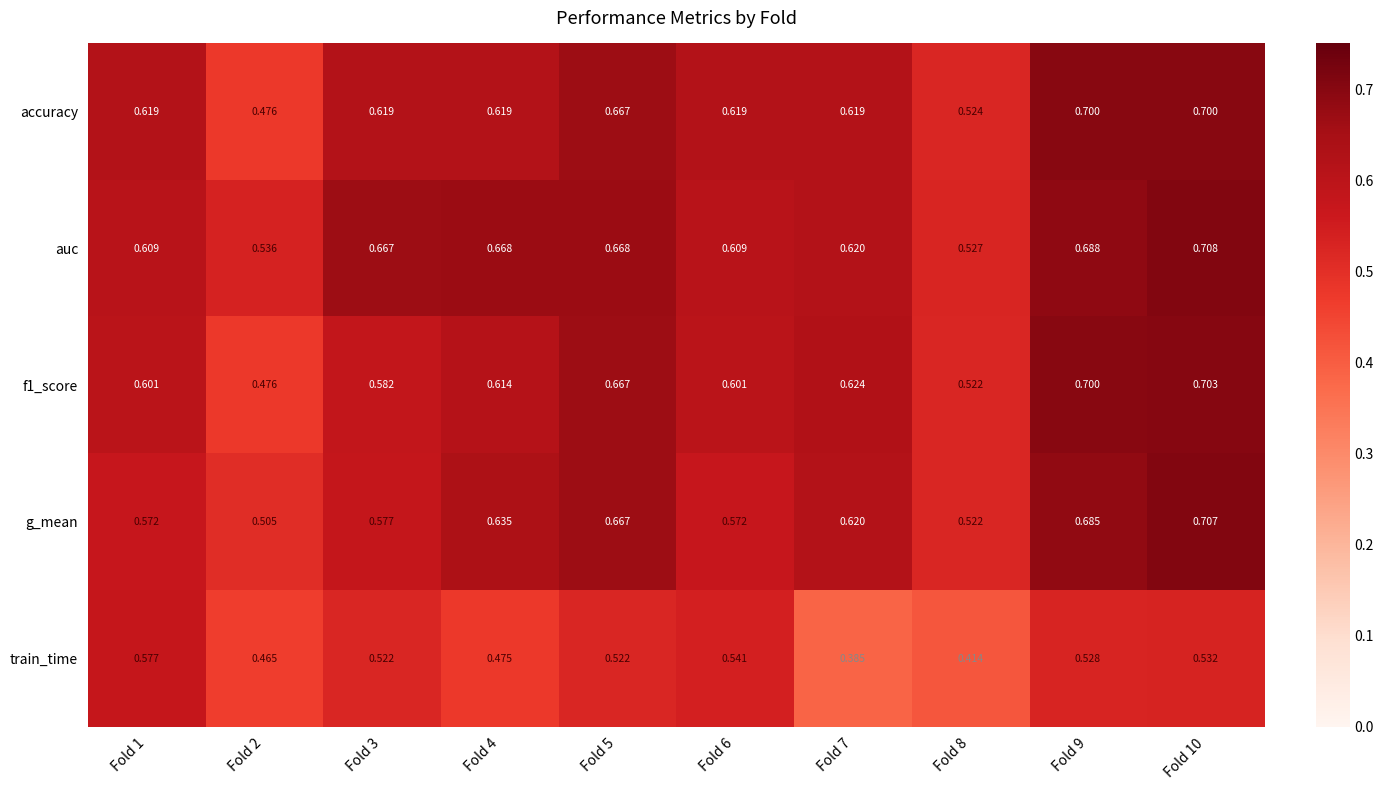

Which series has the largest total across all categories?

auc